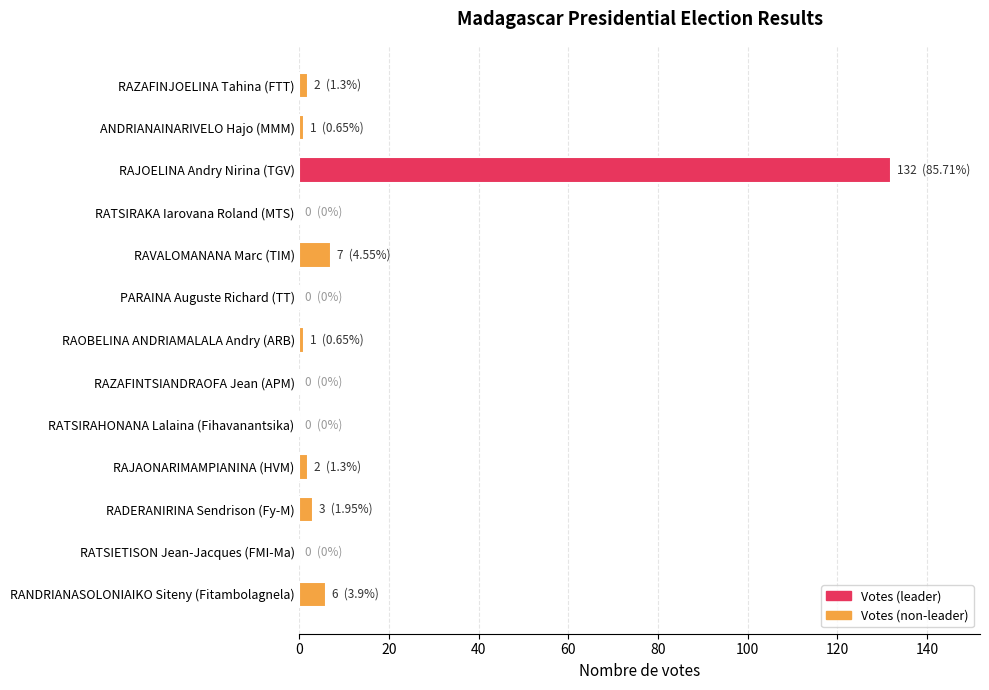

True or false: the data shows 49 at RATSIRAHONANA Lalaina (Fihavanantsika).

False